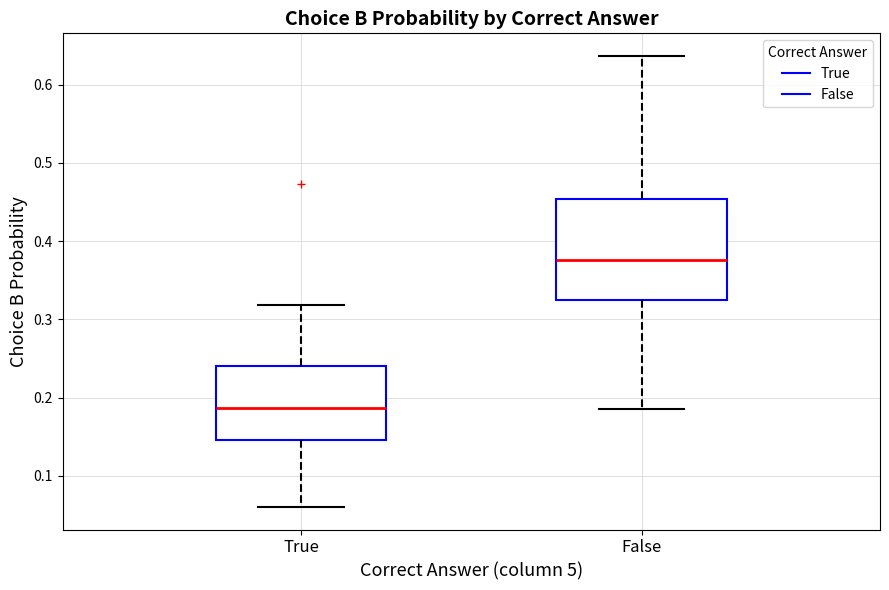

Which box's median line is the lowest?

True